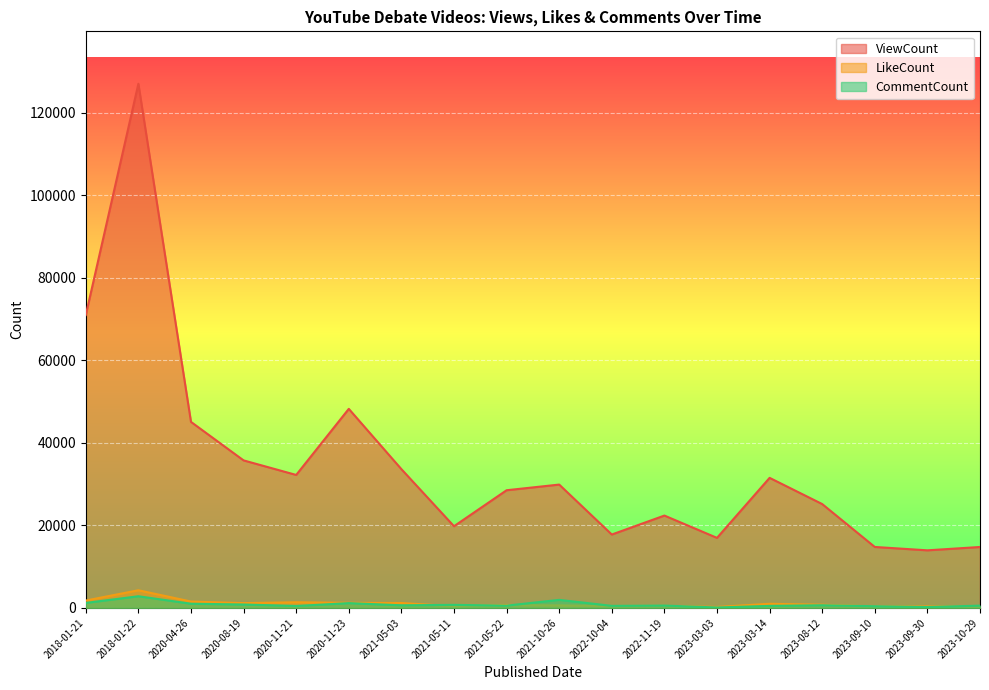

True or false: LikeCount and ViewCount intersect in this chart.

False